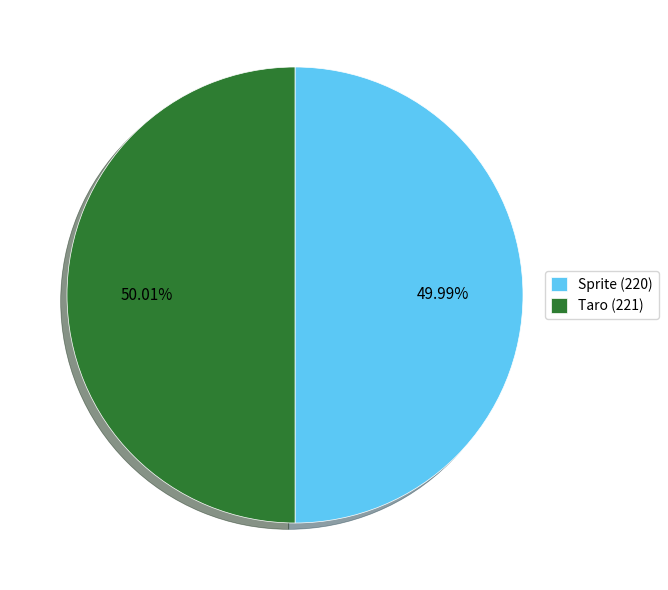

To the nearest percent, what is the average slice percentage?

50%